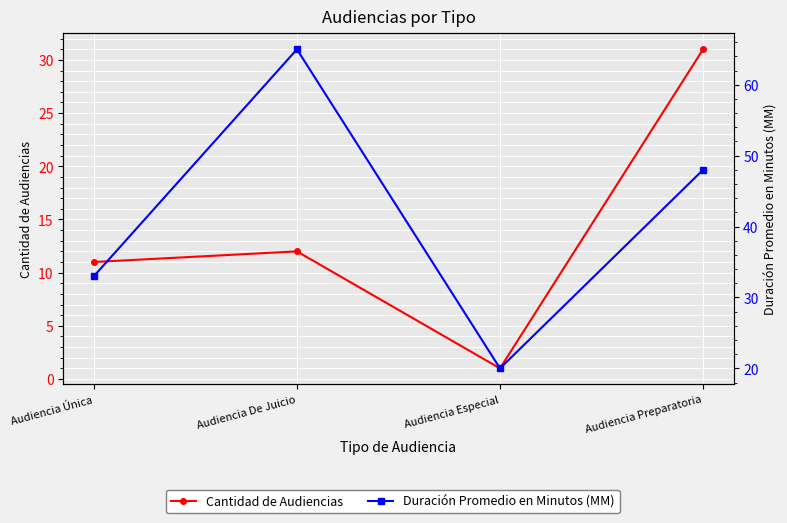

Reading right to left, extract all data points from this chart.

Cantidad de Audiencias: 31	1	12	11
Duración Promedio en Minutos (MM): 48	20	65	33